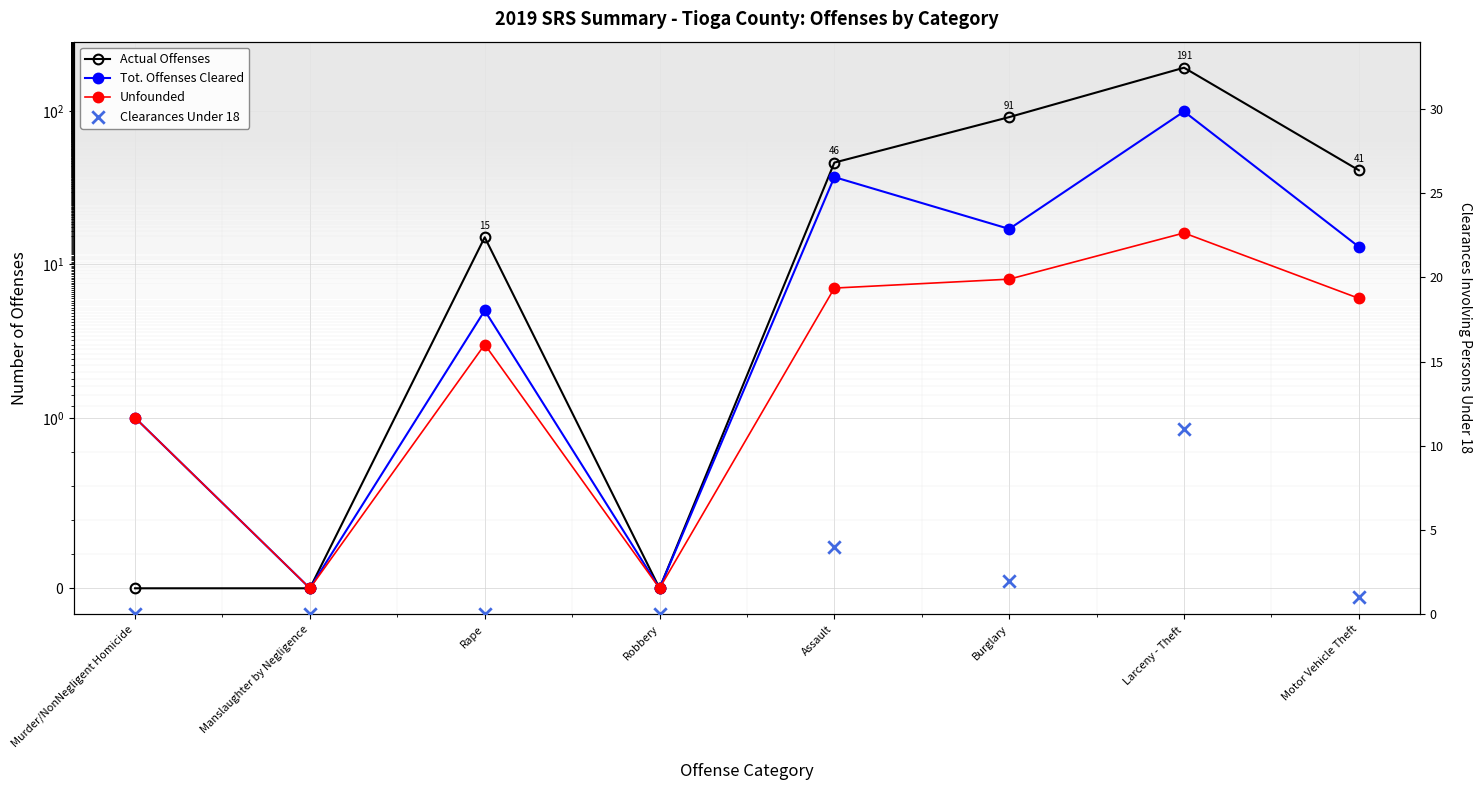

Is the value of Actual Offenses at Murder/NonNegligent Homicide greater than the value of Tot. Offenses Cleared at Assault?

No